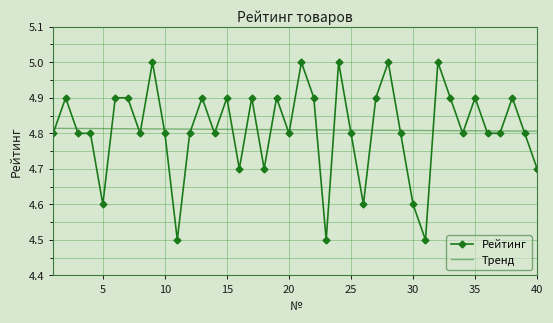

Rank the series by their maximum value, from lowest to highest.

Тренд, Рейтинг